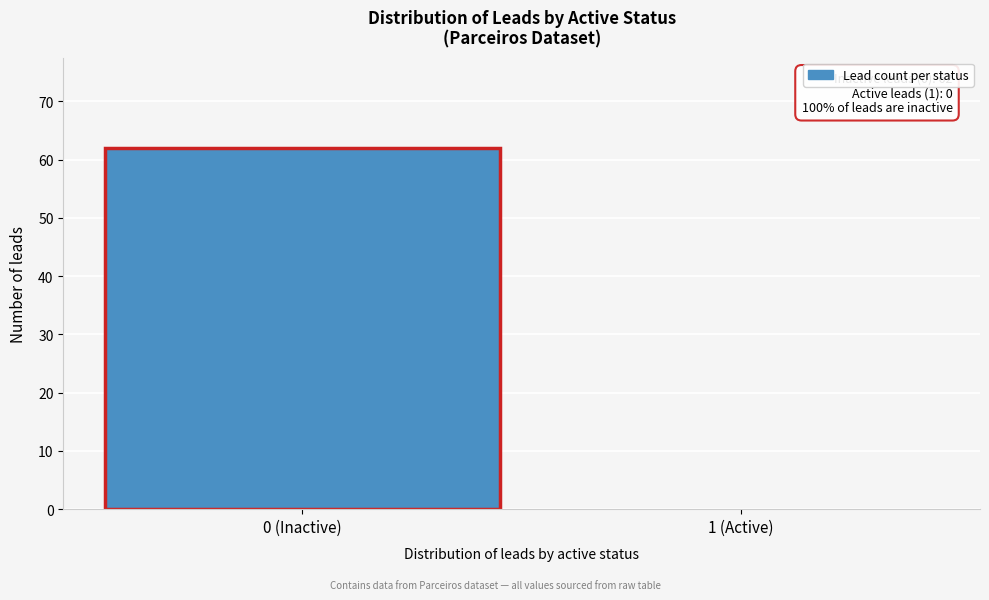

Reading left to right, list all the values displayed in this chart.

0 (Inactive)=62	1 (Active)=0